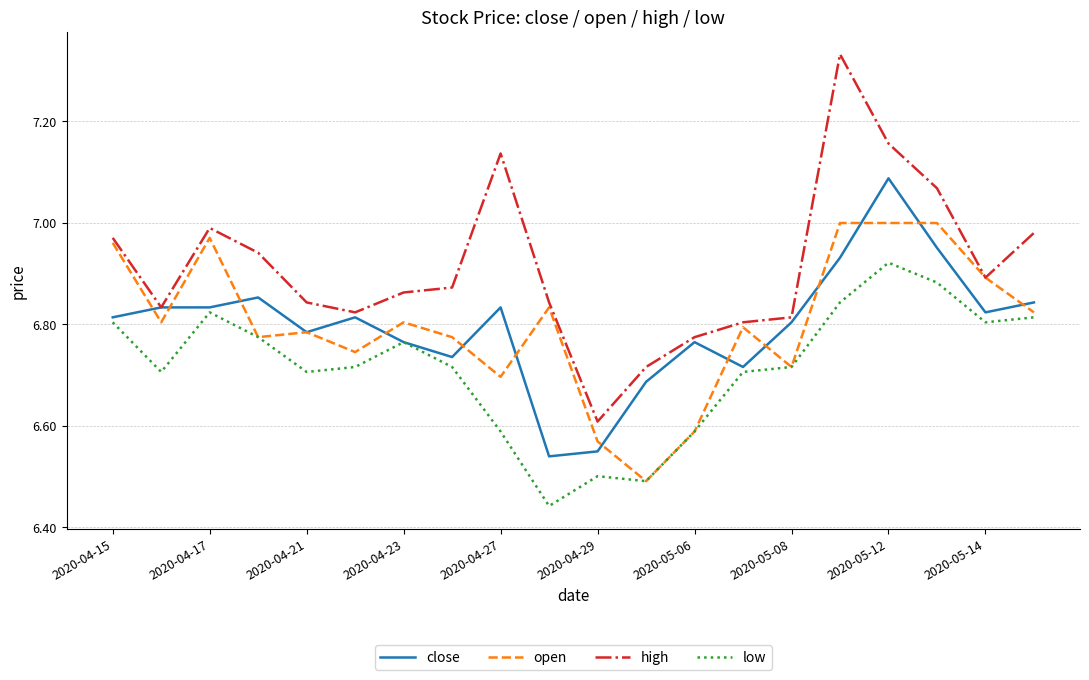

Does the chart have visible grid lines?

Yes